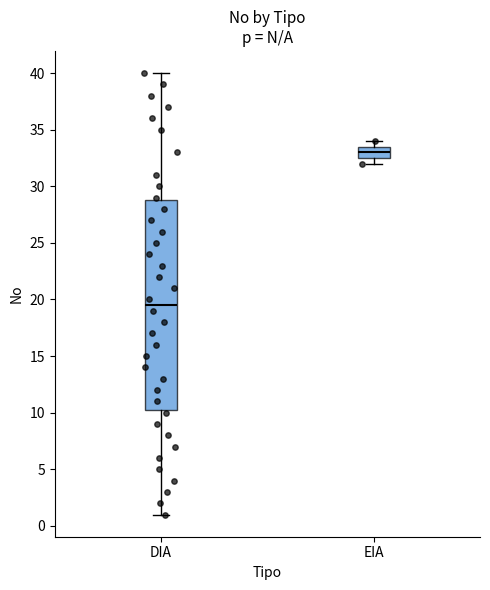

Which box's median line is the highest?

EIA